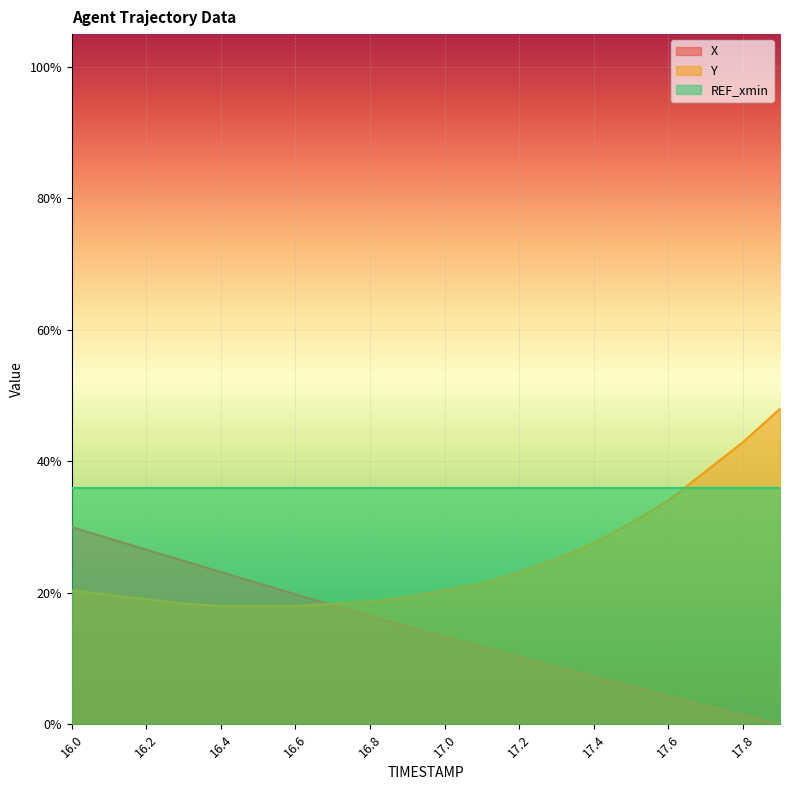

What is the sum of the Y values at 16.1 and 16.9?

0.4